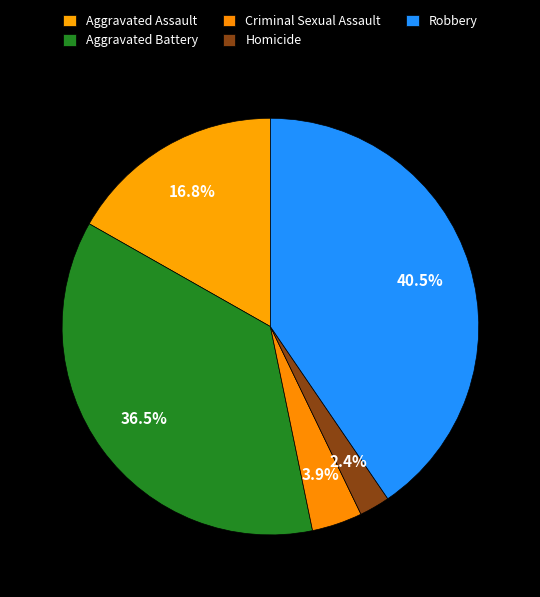

How many slices are in this pie chart?

5